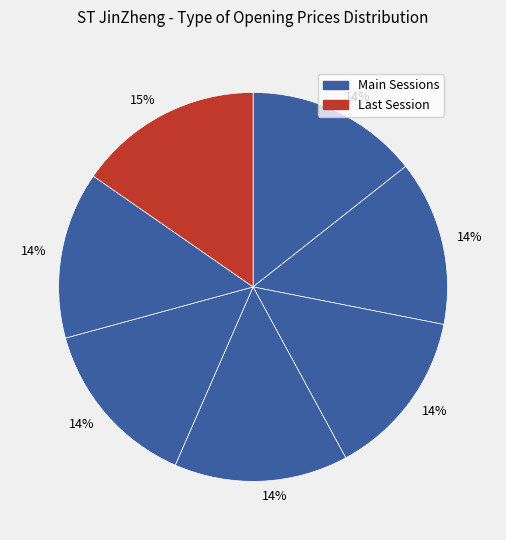

Count the number of slices in the pie.

7